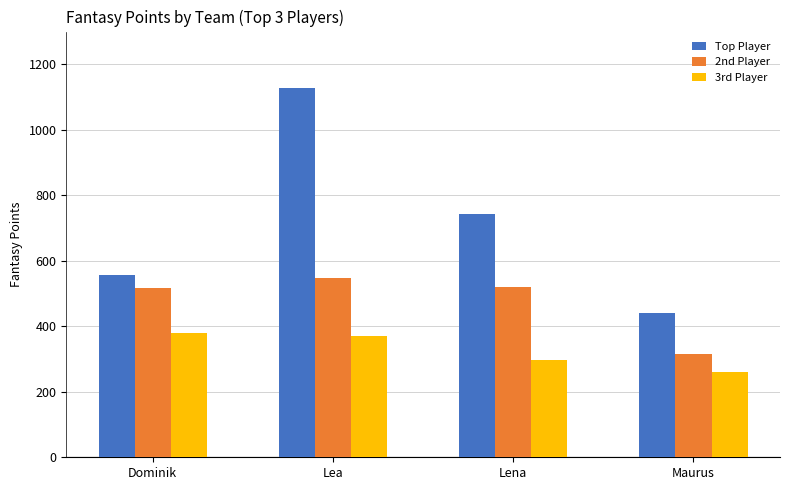

What is the value of the 3rd Player bar at the 4th from the left?

259